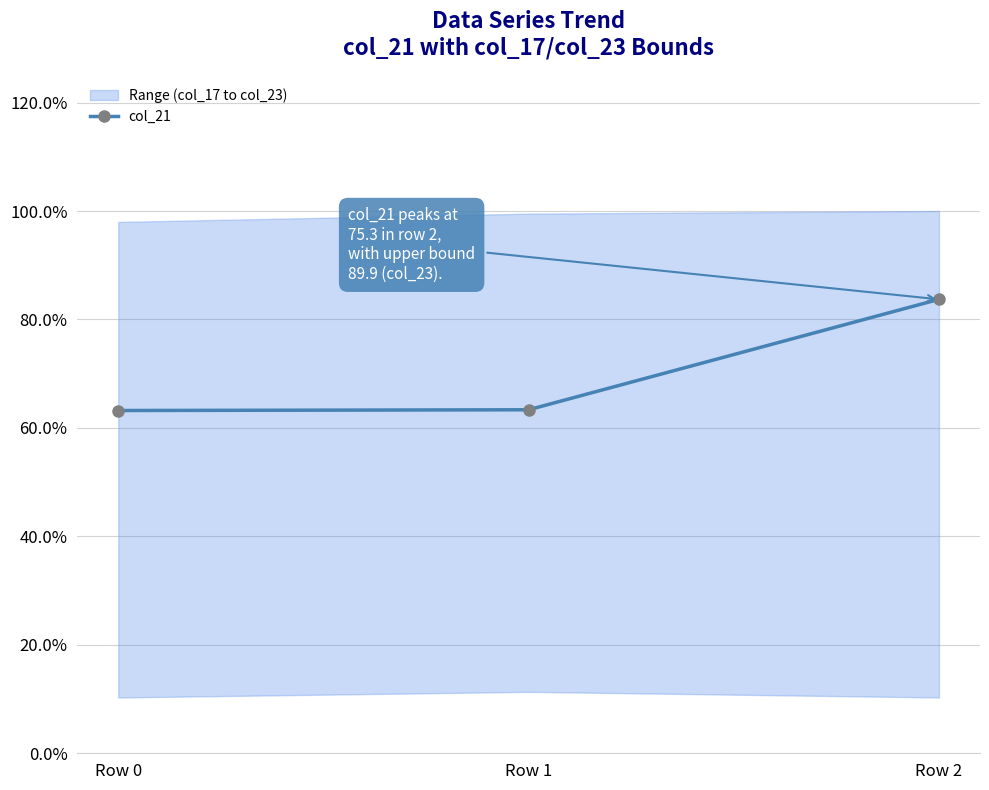

List the labels in order of value, smallest first.

Row 0, Row 1, Row 2